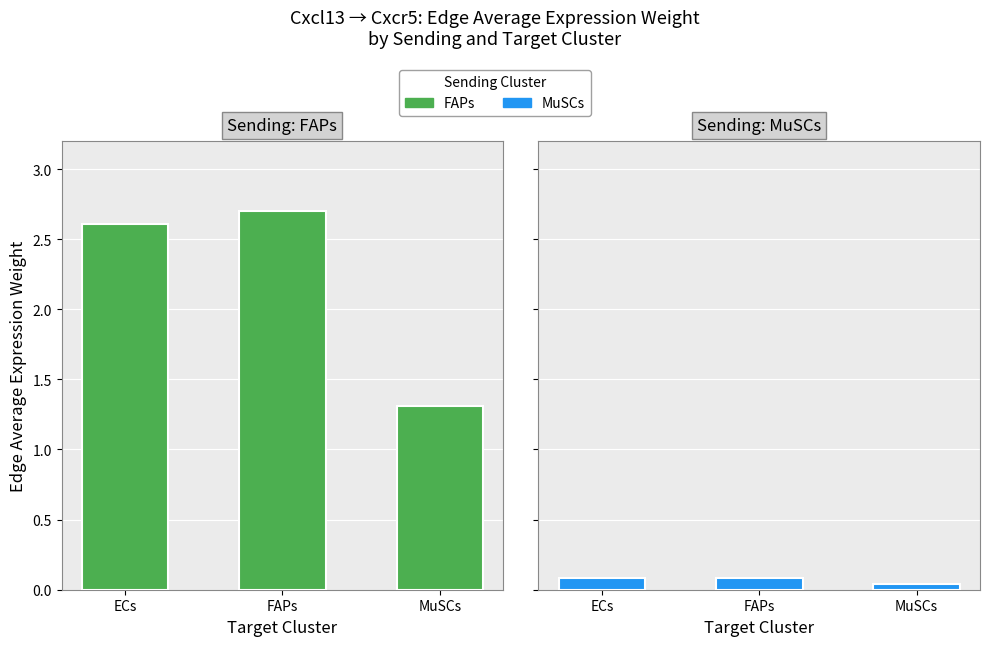

Which series has the largest total across all categories?

FAPs